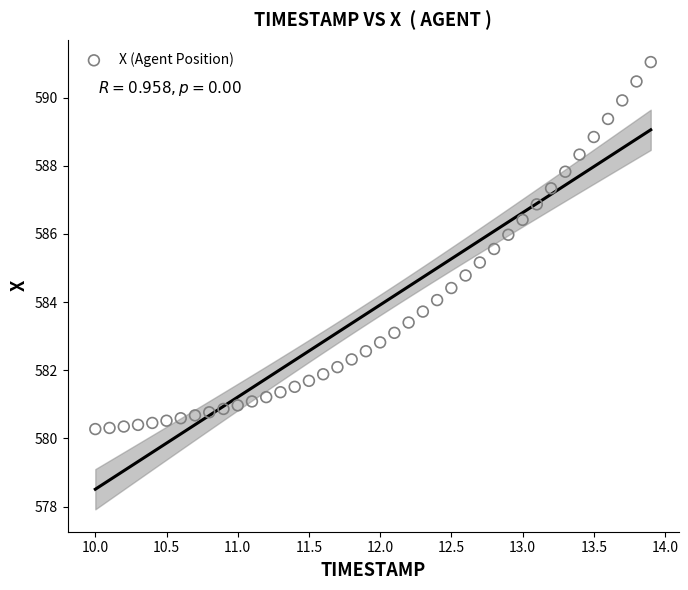

What is the range of X values (max minus min)?

3.9